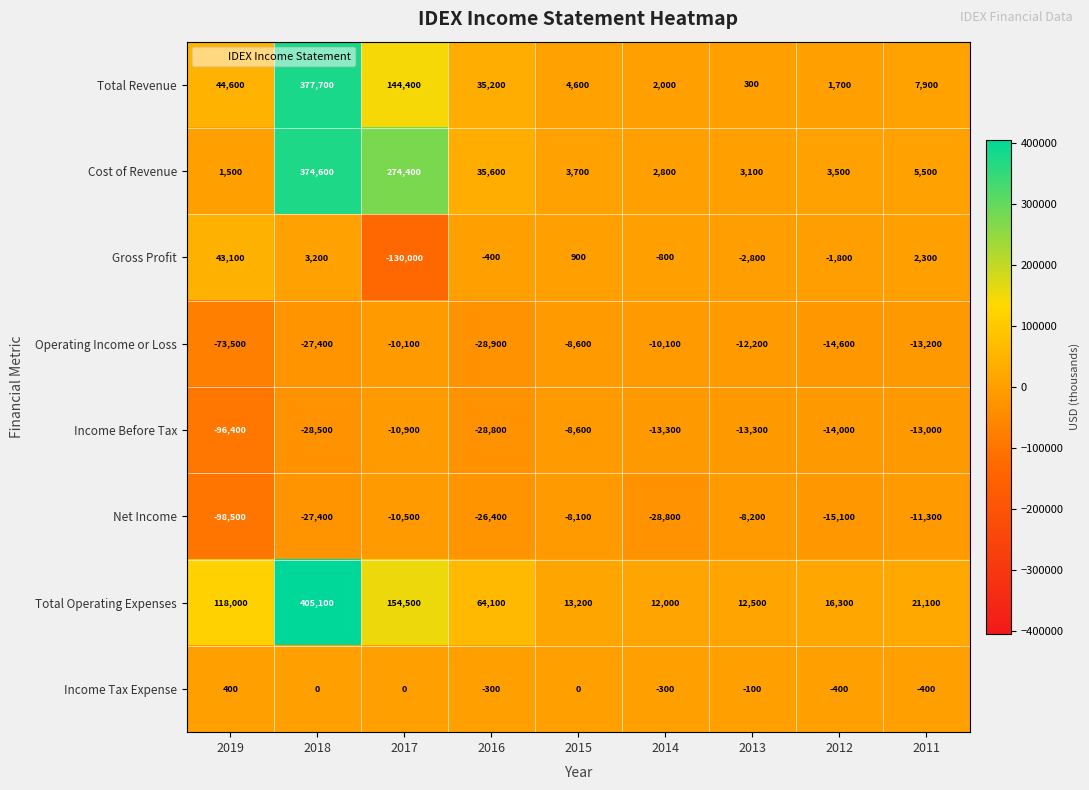

True or false: Total Revenue has a value of 86413 at 2017.

False